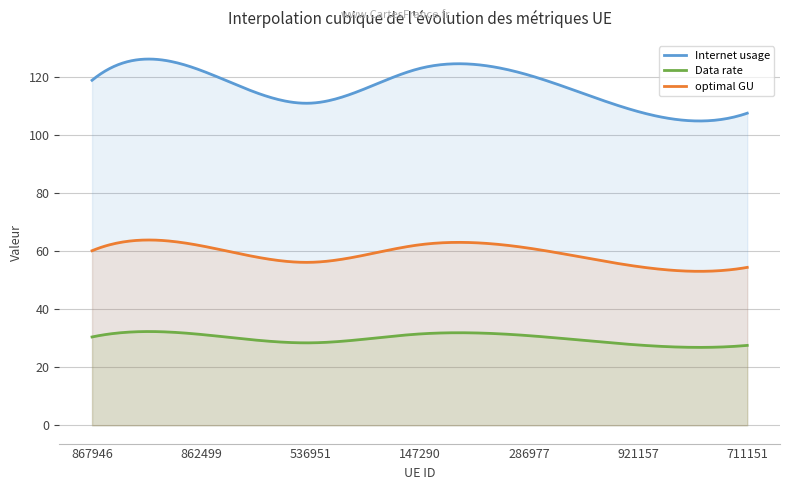

Reading left to right, extract all data points from this chart.

Internet usage: 119.0	122.3	111.1	123.0	120.7	108.2	107.6
Data rate: 30.5	31.3	28.4	31.5	30.9	27.7	27.5
optimal GU: 60.2	61.9	56.2	62.2	61.1	54.7	54.4